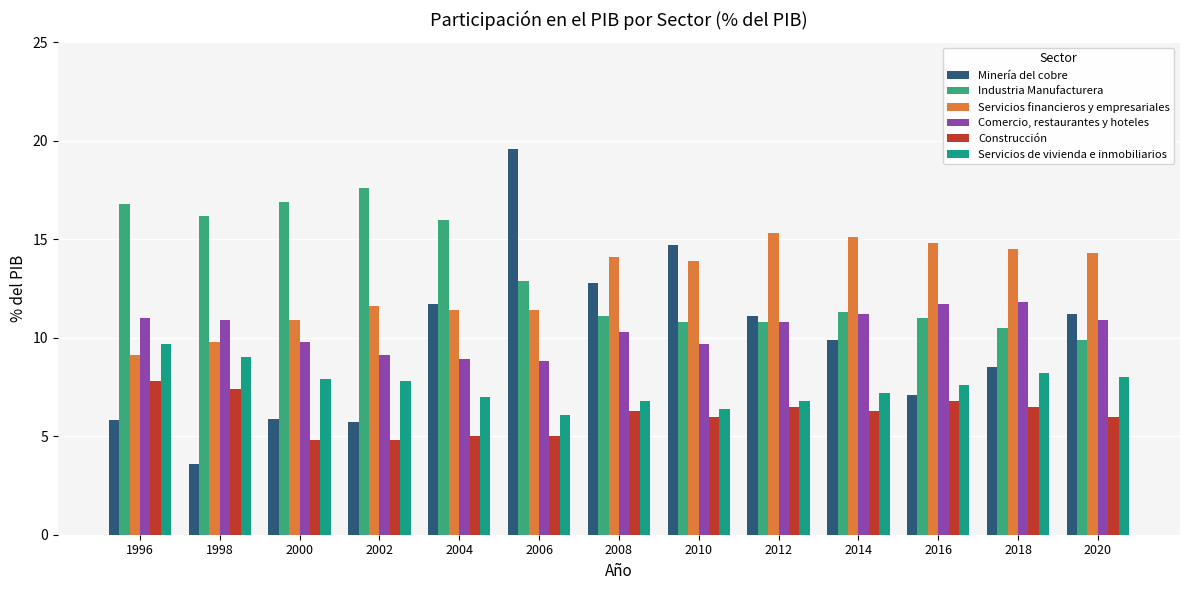

True or false: Minería del cobre has a value of 3.6 at 2012.

False